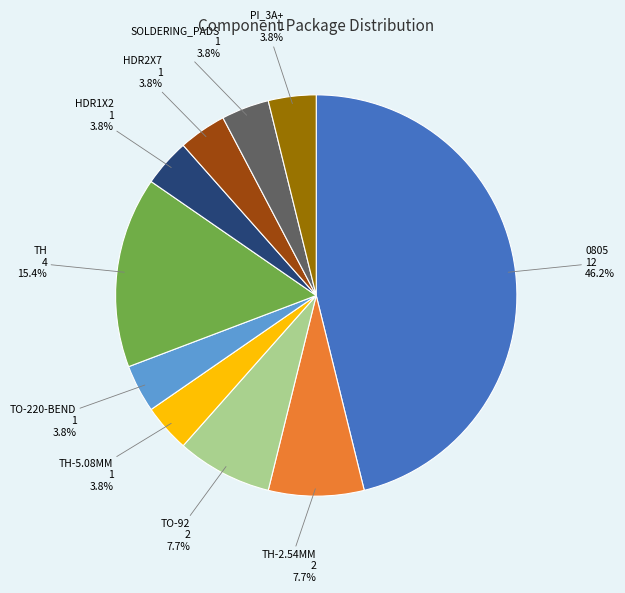

Does any single category account for the majority?

No